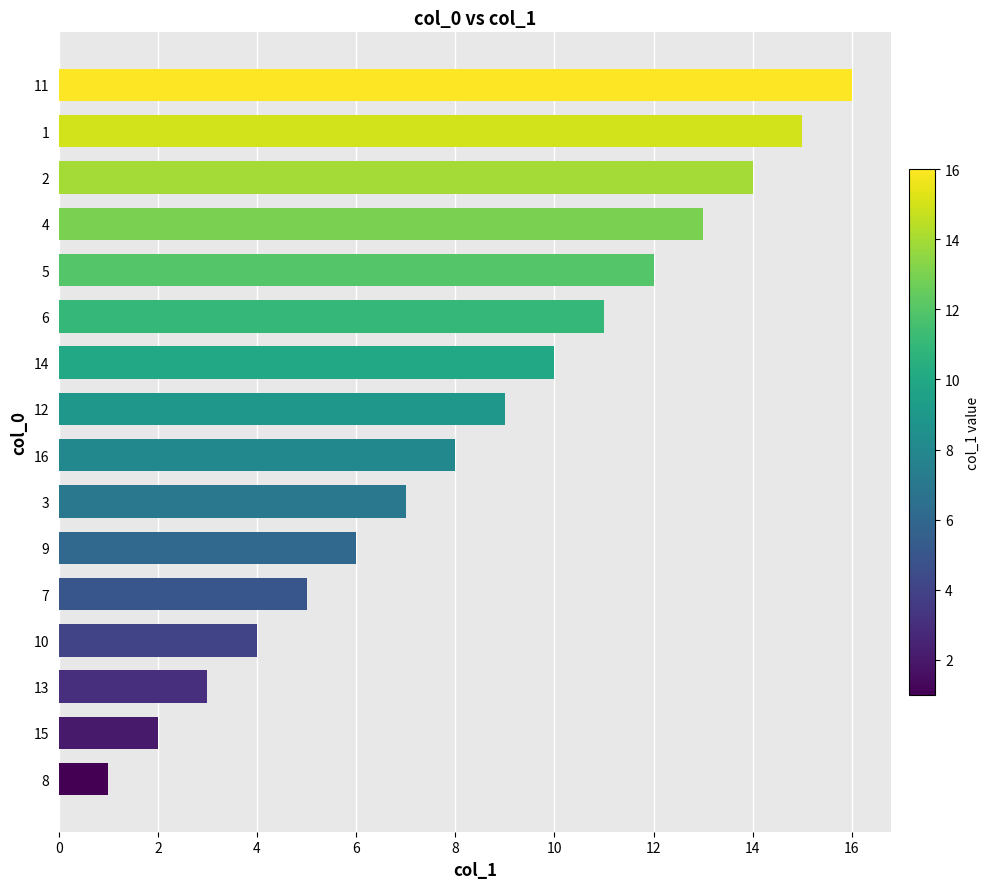

Read the value at 12.

9